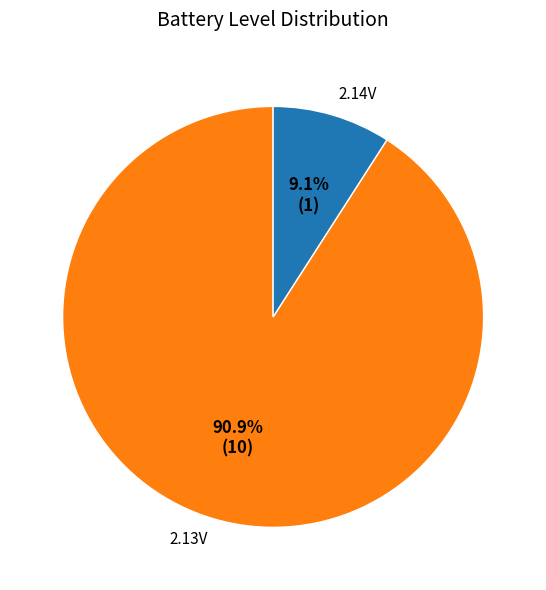

What percentage do 2.13V and 2.14V together represent?

100.0%